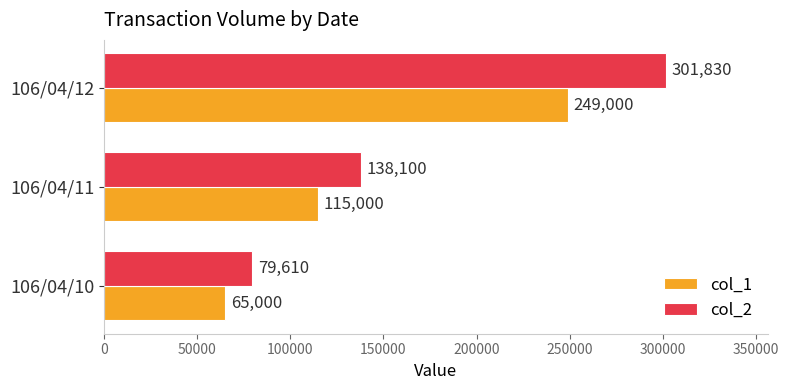

What is the difference between the maximum and minimum values in the col_1 series?

184000